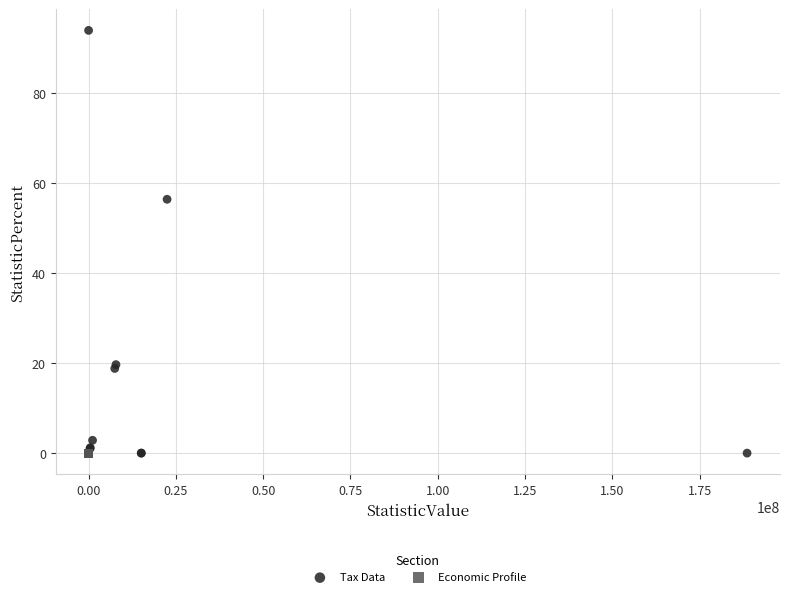

Which series contains the highest Y value?

Tax Data